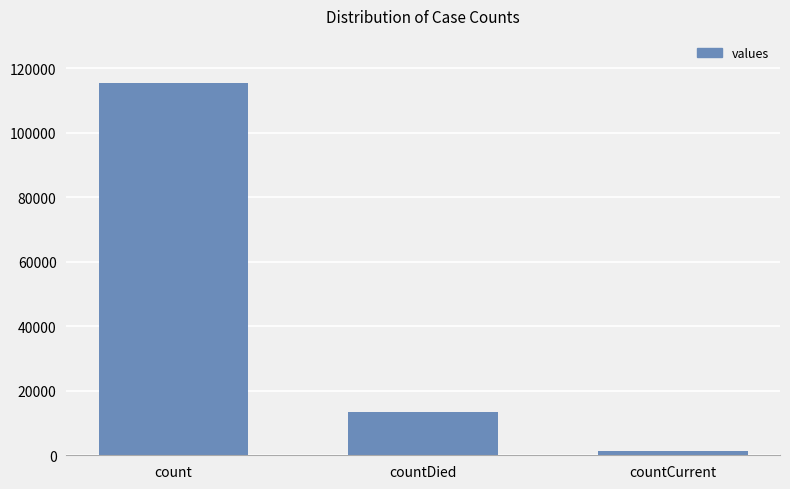

The chart shows a value of 13343 at countDied. True or false?

True